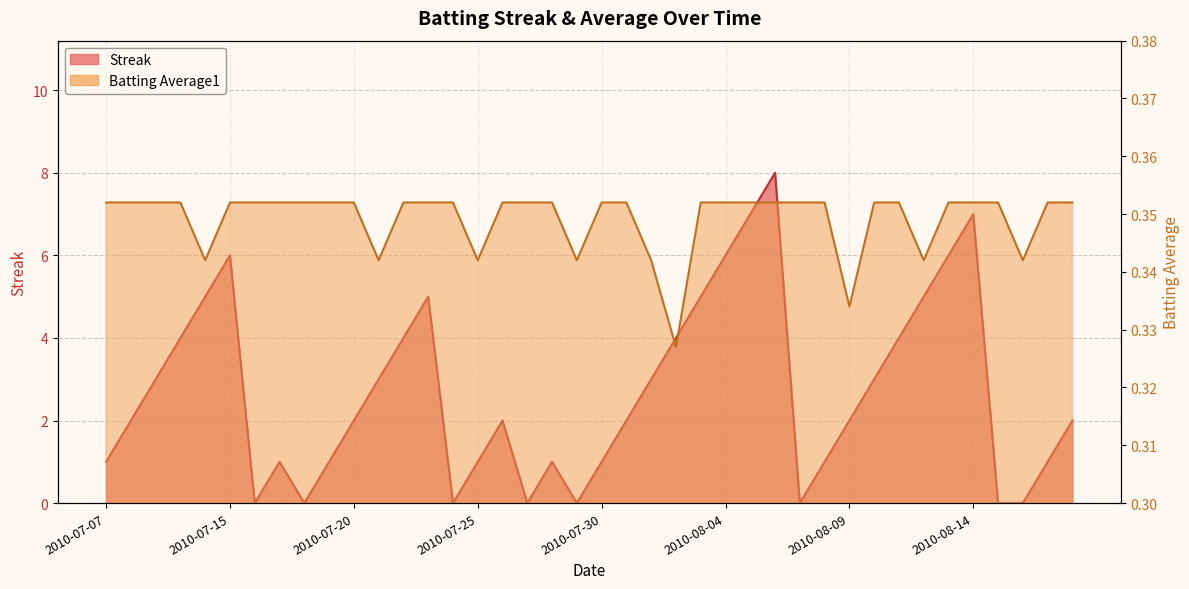

What is the total value across all series at 2010-07-08?

2.4